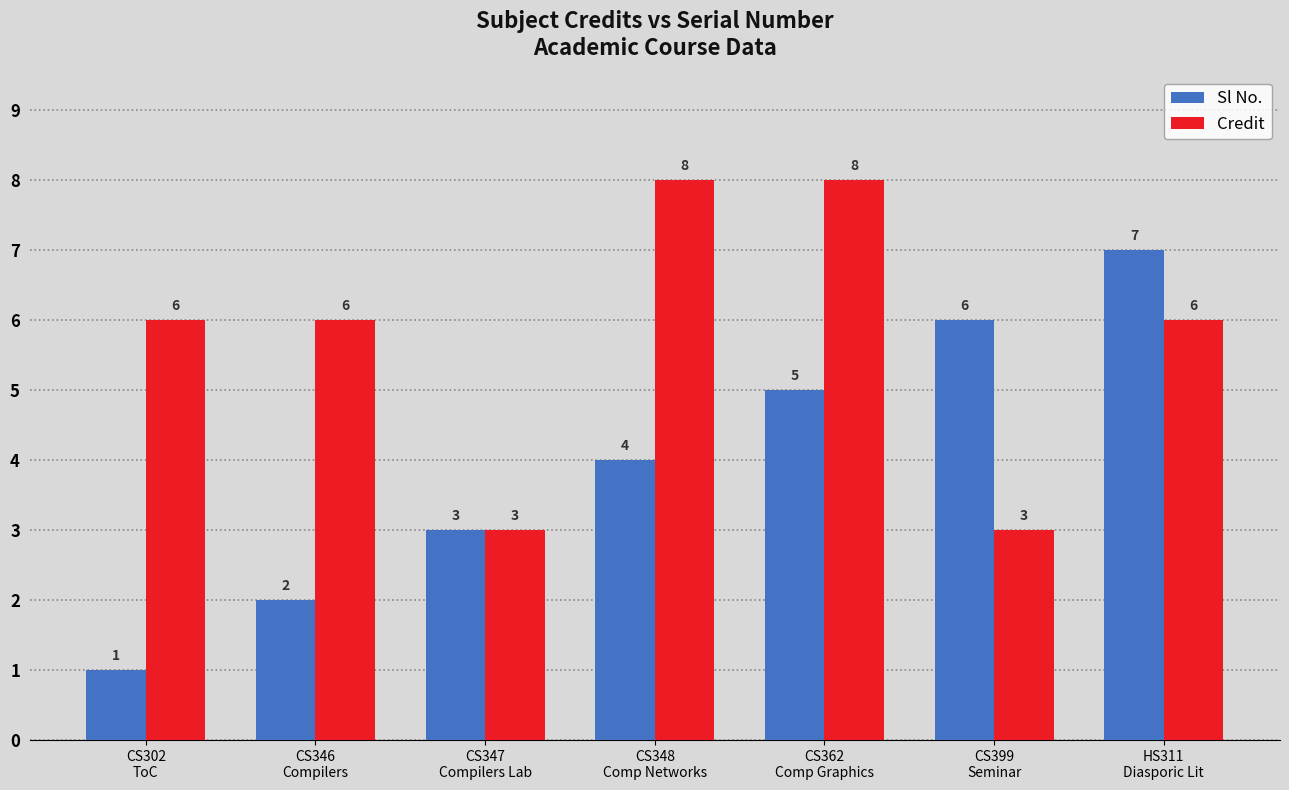

Which series has the largest total across all categories?

Credit